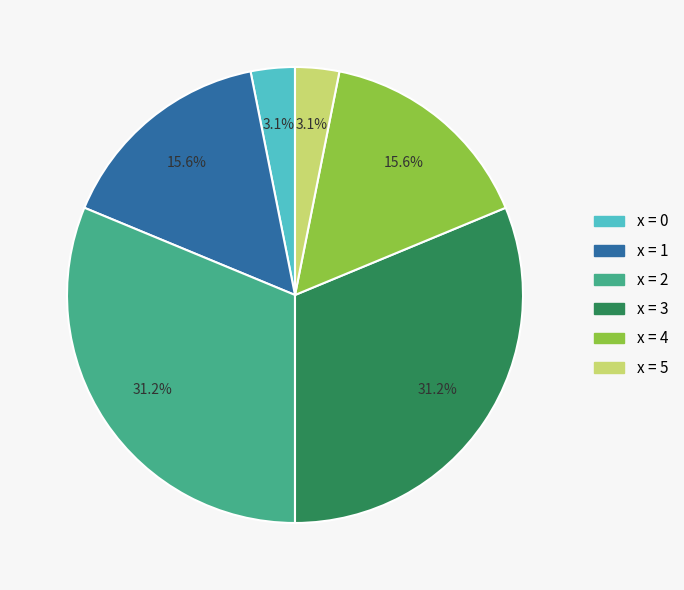

Is there any slice that represents more than half of the pie?

No